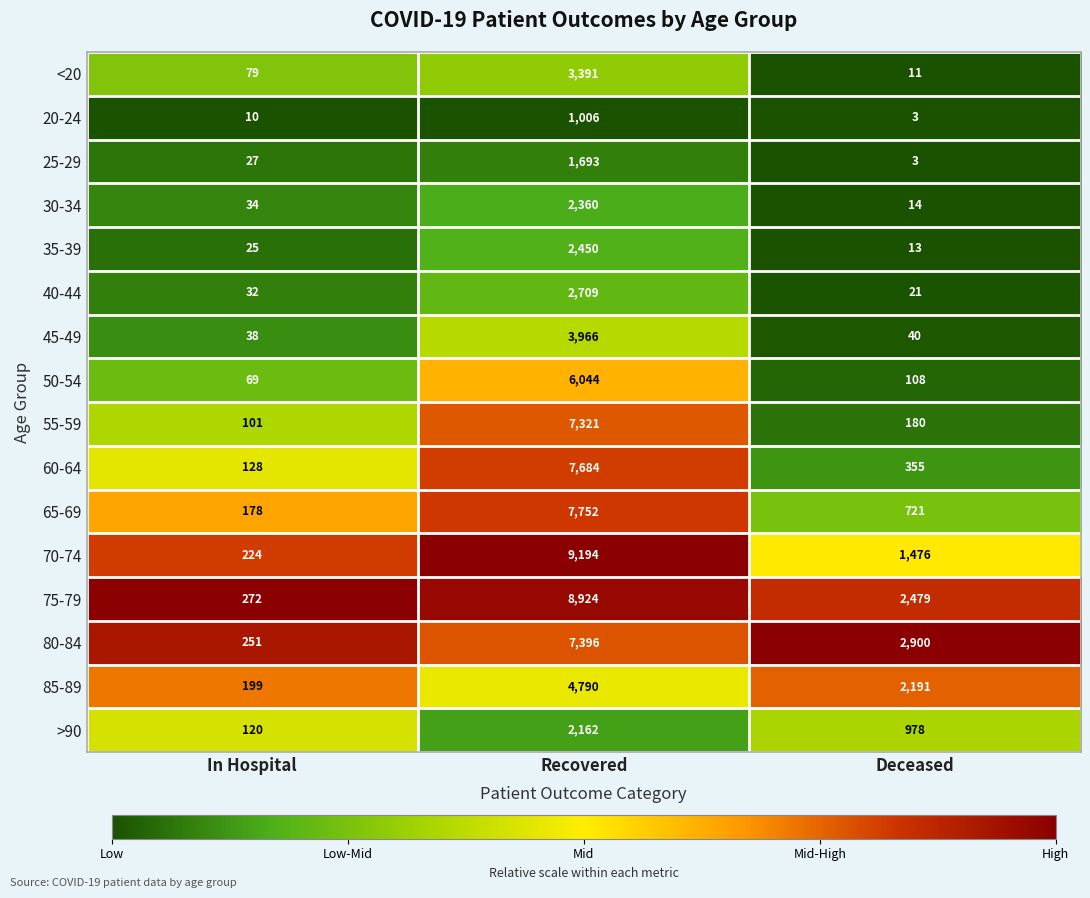

Is it true that 75-79 equals 8924 at Recovered?

True